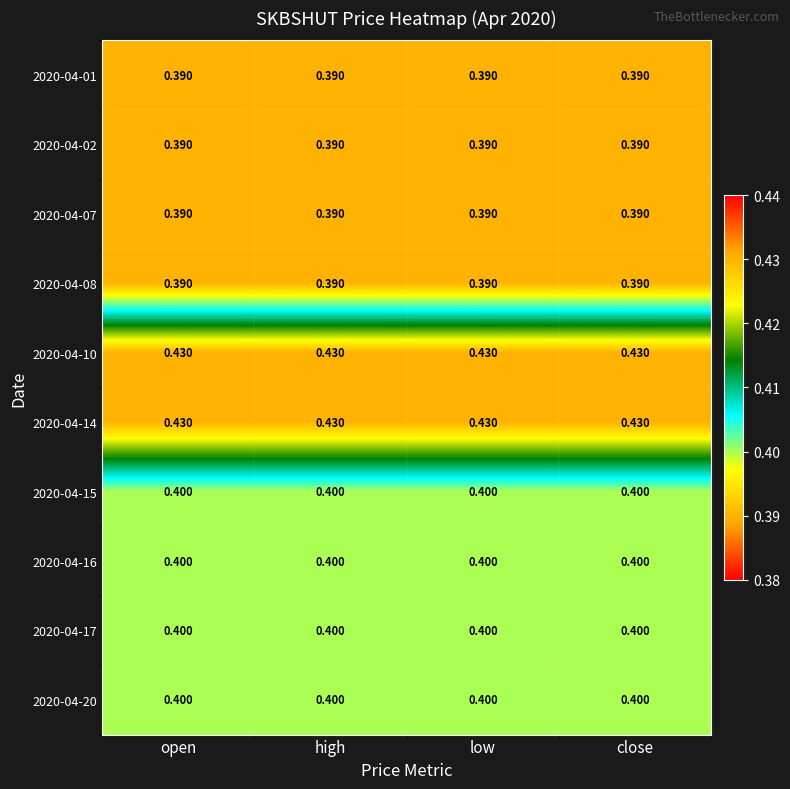

How many data points does each series have?

4